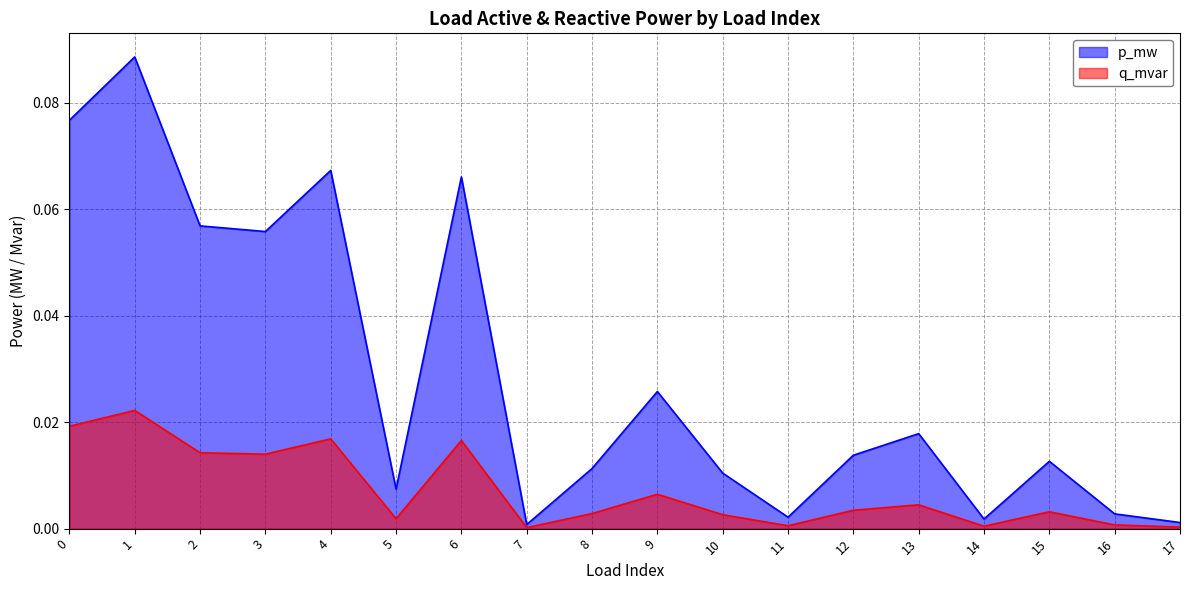

The value of q_mvar at 4 is 0.0. True or false?

True